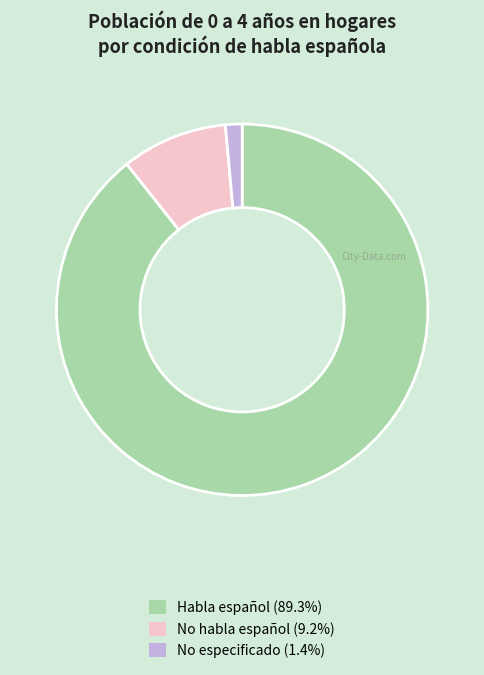

Is the sum of Habla español and No habla español greater than half?

Yes